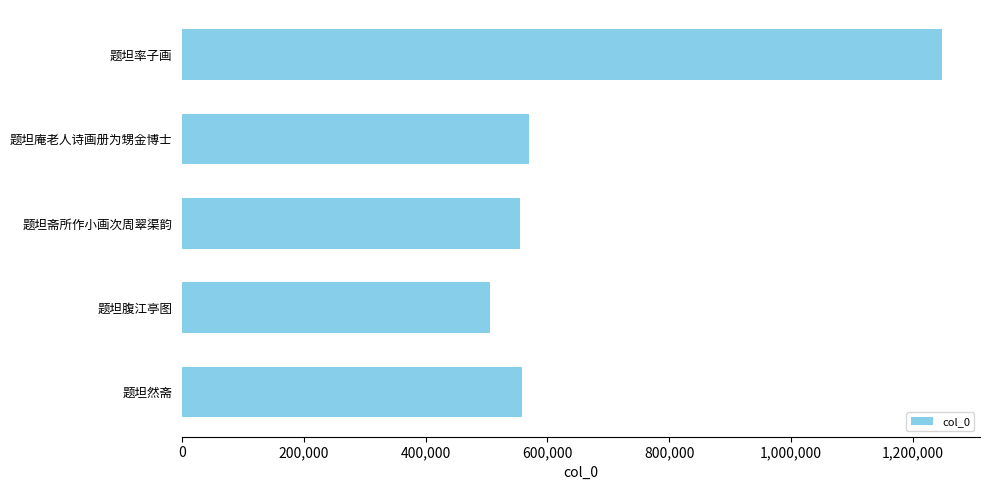

The chart shows a value of 557684 at 题坦然斋. True or false?

True